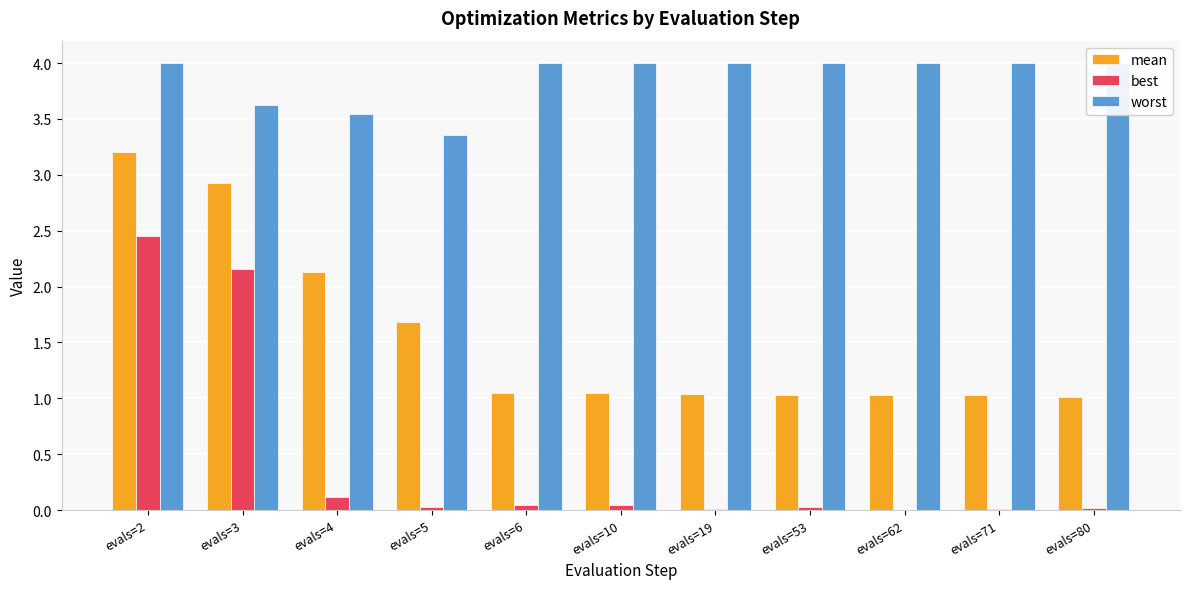

What is the spread (max minus min) of values at evals=5?

3.3